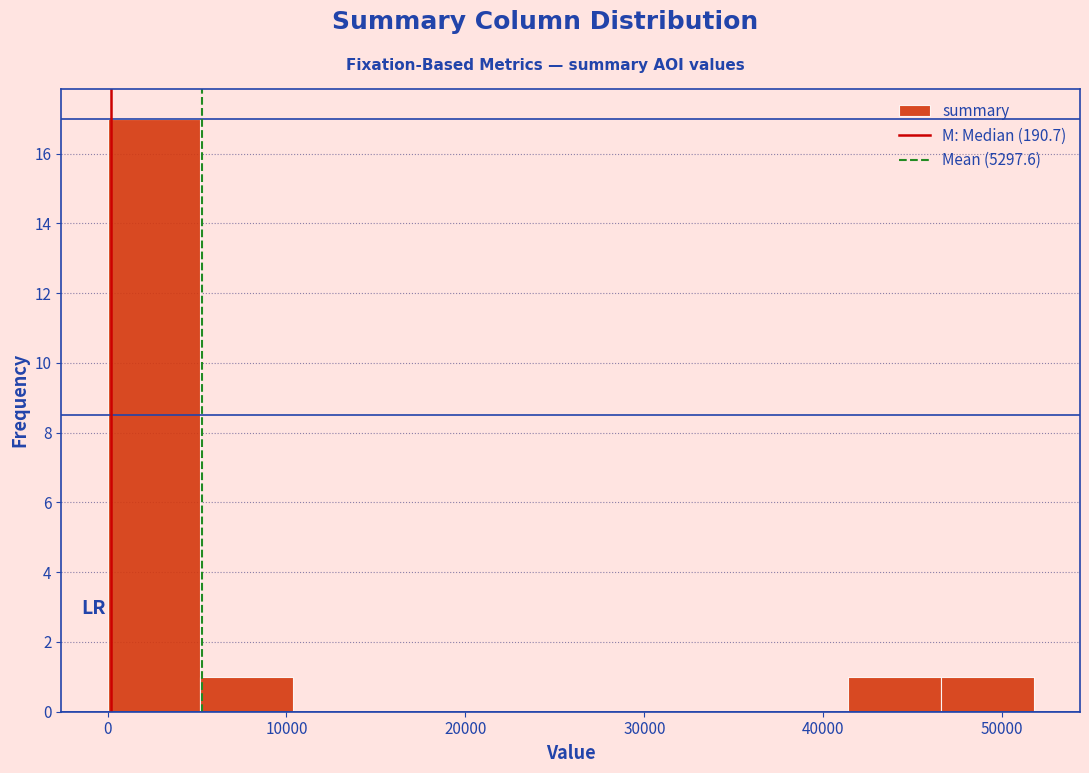

Reading left to right, transcribe this chart: for each bar, give the range it covers on the x-axis and its height. Neither the bar edges nor the heights are printed on the chart, so give them approximately, as read against the axes.

0 to 5000: 17
5000 to 10000: 1
10000 to 16000: 0
16000 to 21000: 0
21000 to 26000: 0
26000 to 31000: 0
31000 to 36000: 0
36000 to 41000: 0
41000 to 47000: 1
47000 to 52000: 1